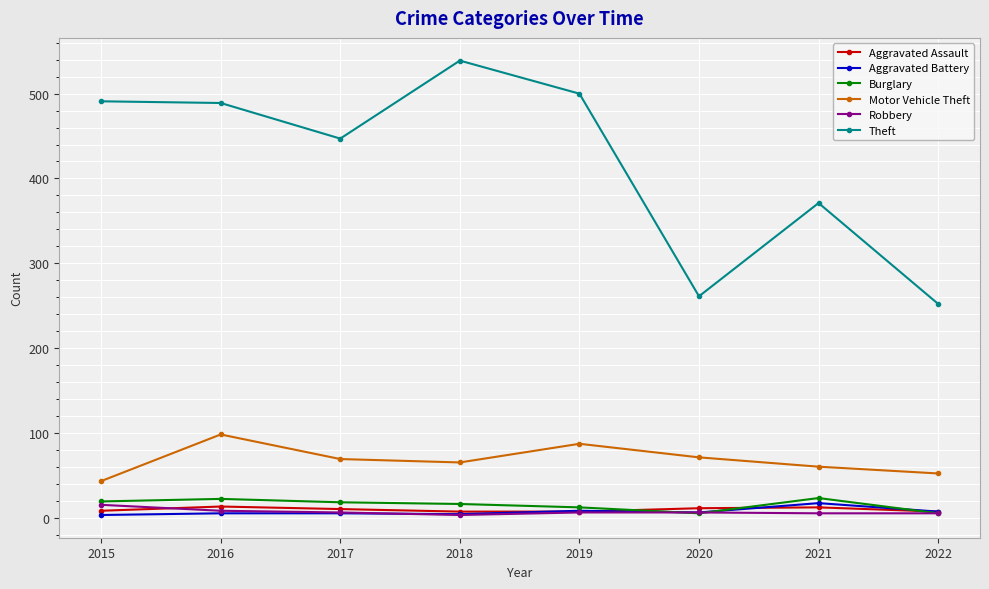

True or false: Aggravated Assault has a value of 7 at 2019.

True